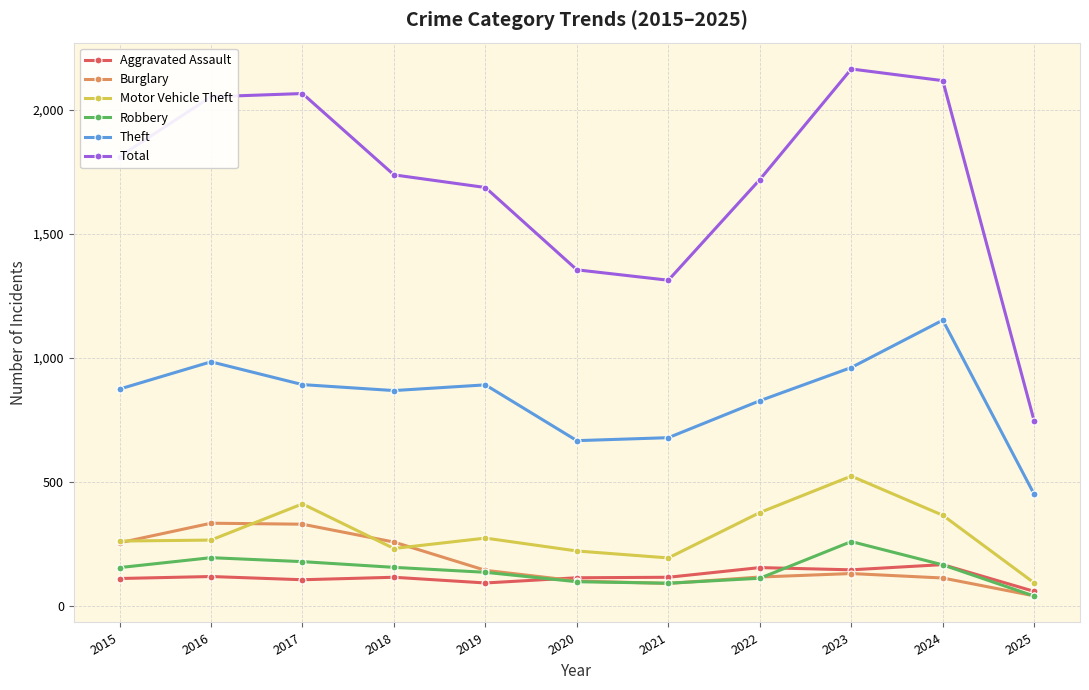

Is it true that Total equals 913 at 2021?

False